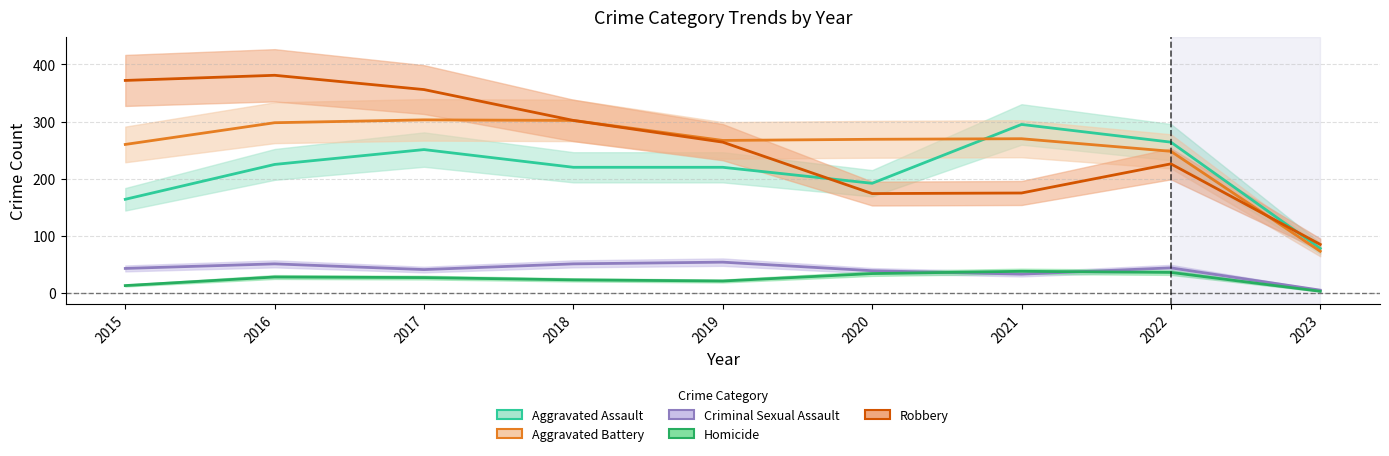

At how many categories does at least one series exceed 161?

8